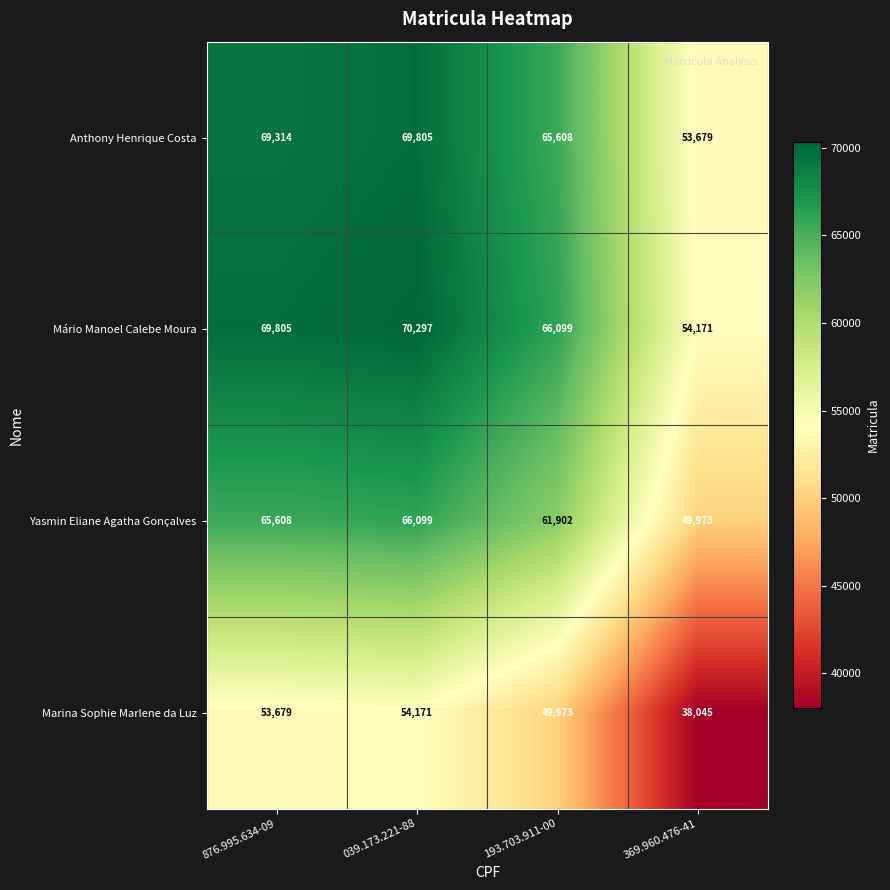

Which series has the largest total across all categories?

Mário Manoel Calebe Moura